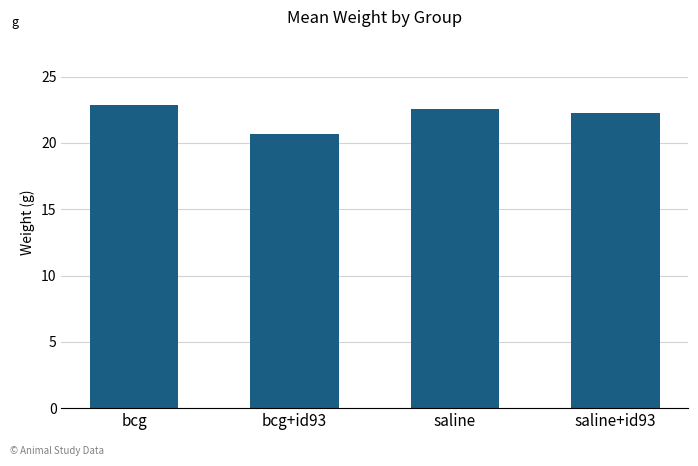

What is the greatest value displayed?

22.9